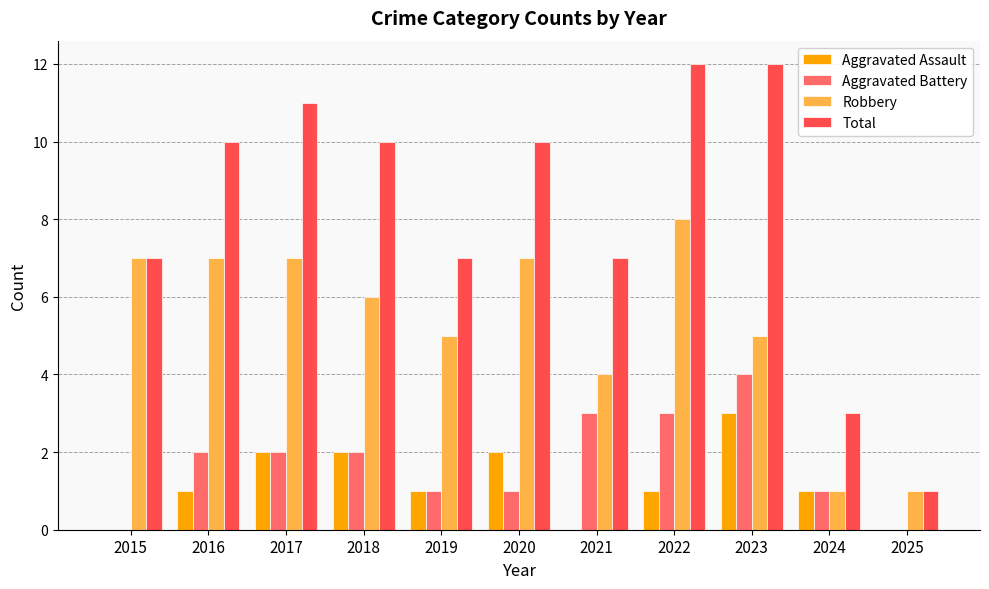

What is the spread (max minus min) of values at 2025?

1